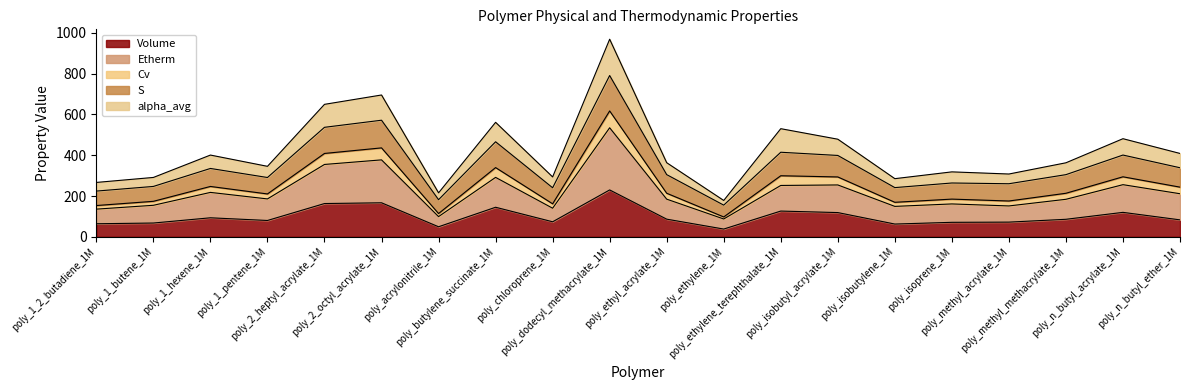

What is the lowest value of the Volume series?

37.9